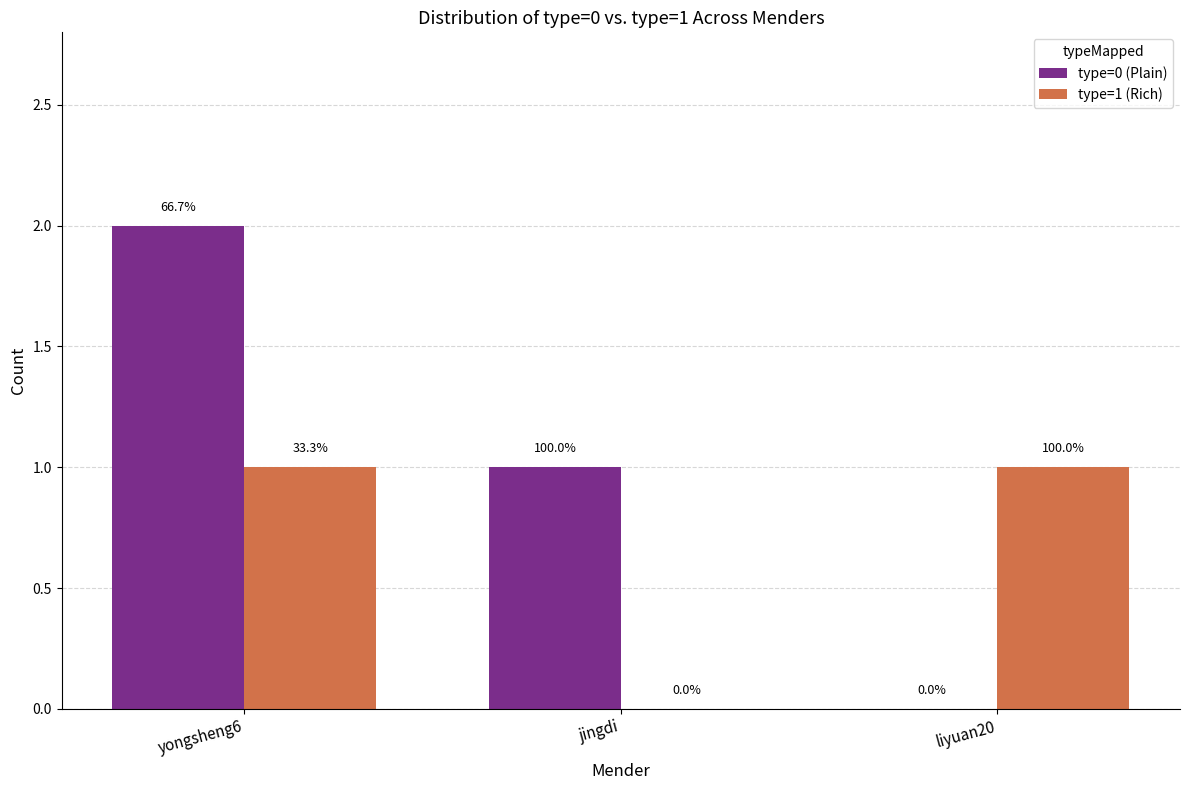

What position from the right is jingdi?

2